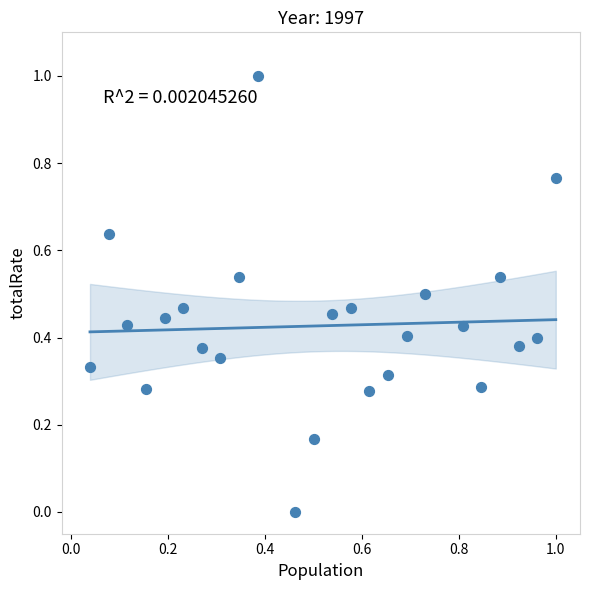

What is the range of Y values (max minus min)?

1.0